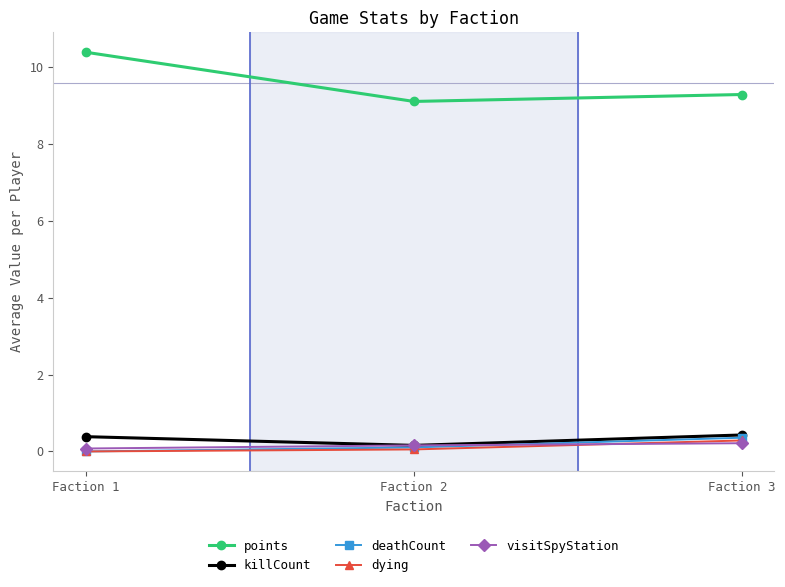

What is the total value across all series at Faction 1?

10.8